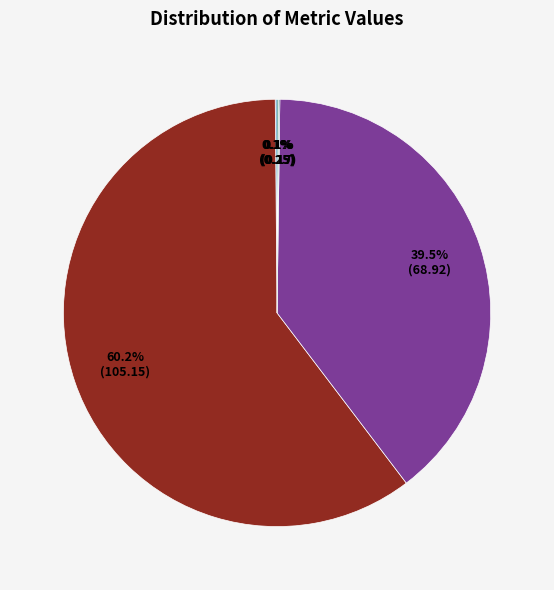

Does any single category account for the majority?

Yes